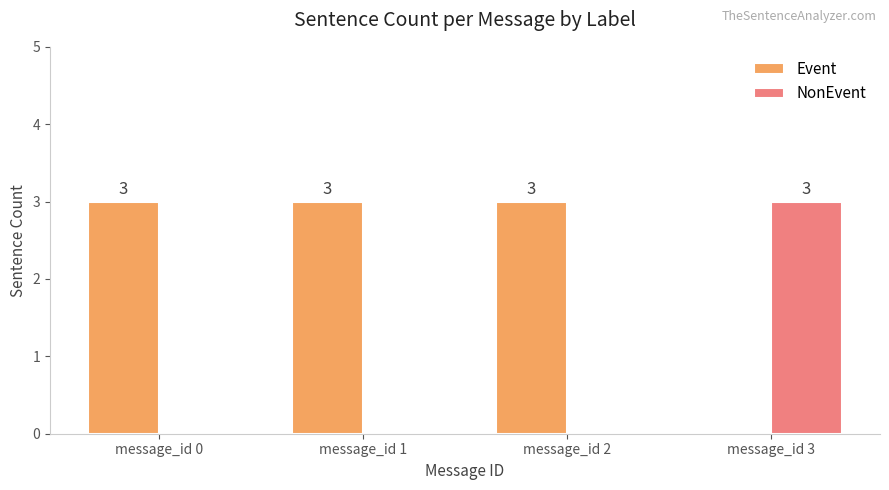

Are the bars grouped side by side (vs. stacked)?

Yes